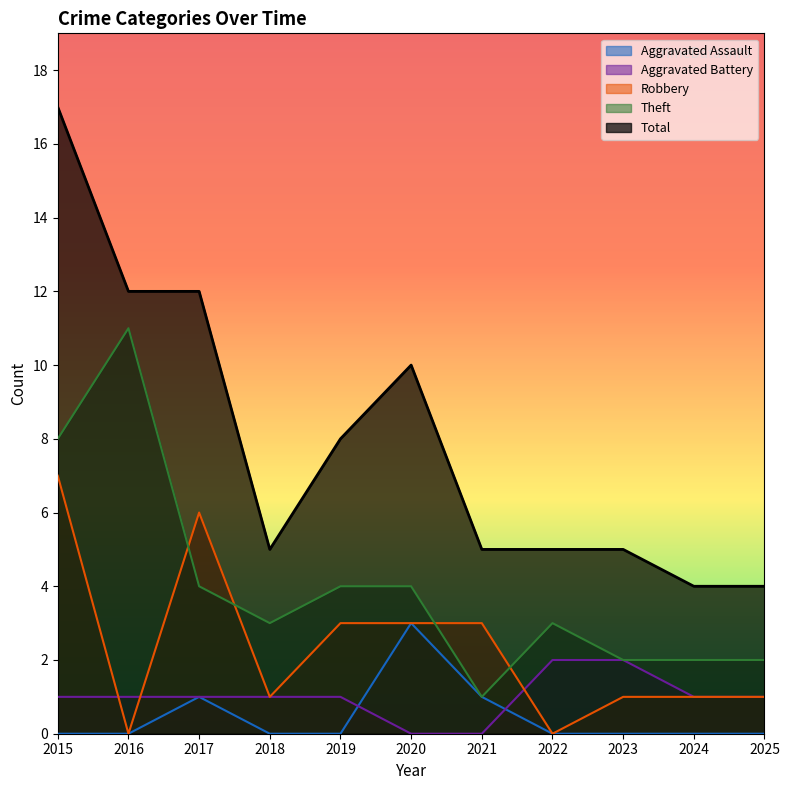

What is the average value of the Robbery series?

2